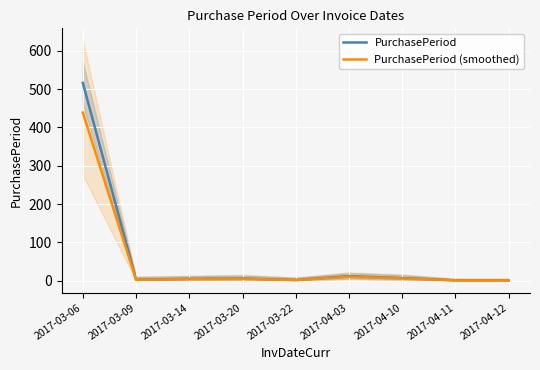

What is the label of the 7th point from the right?

2017-03-14